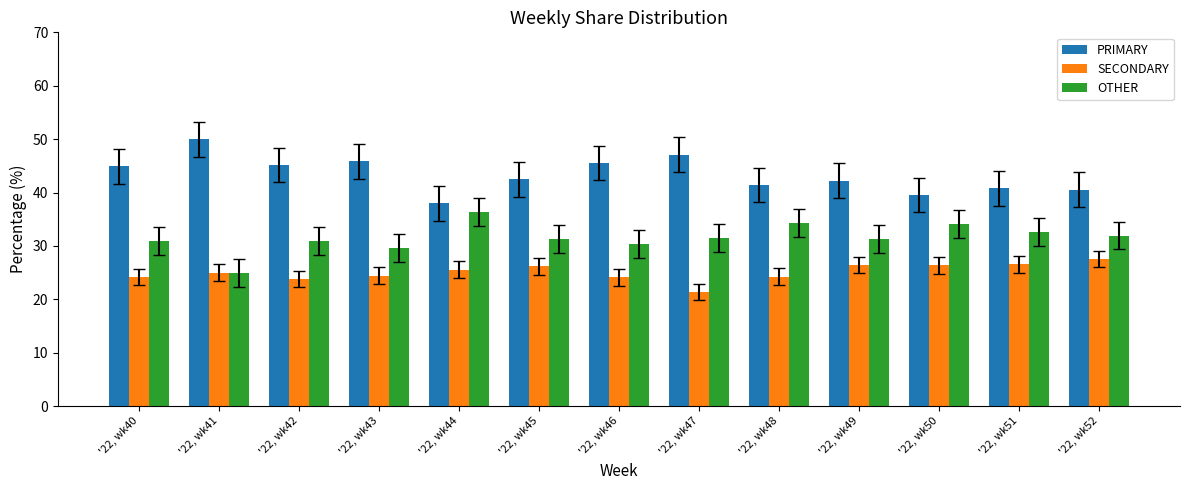

At which category does the chart reach its peak across all series?

'22, wk41